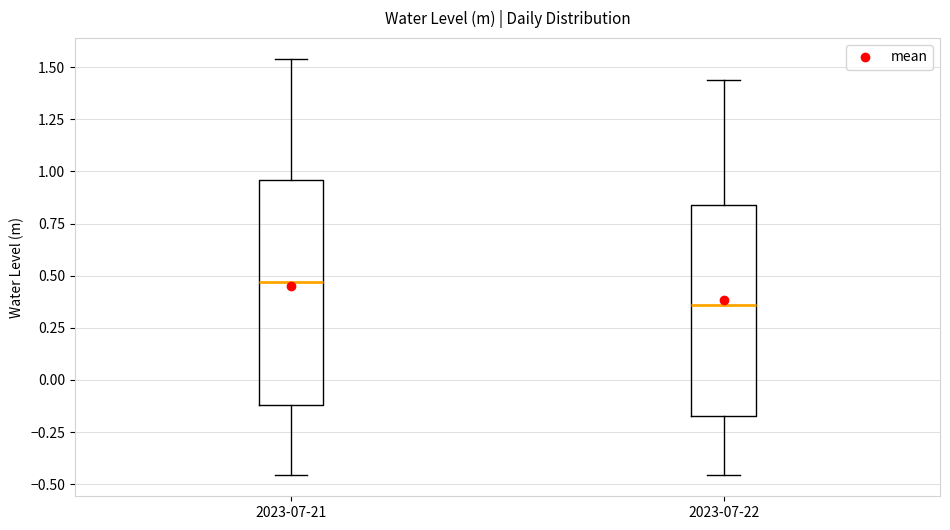

Reading left to right, transcribe this box plot: for each box, give where its median line is, the range the box spans, and where its two whiskers end, as read against the y-axis. The values are not printed on the chart, so give them approximately, as read against the axis.

2023-07-21: median 0.45, box -0.10 to 0.95, whiskers -0.45 to 1.55
2023-07-22: median 0.35, box -0.15 to 0.85, whiskers -0.45 to 1.45